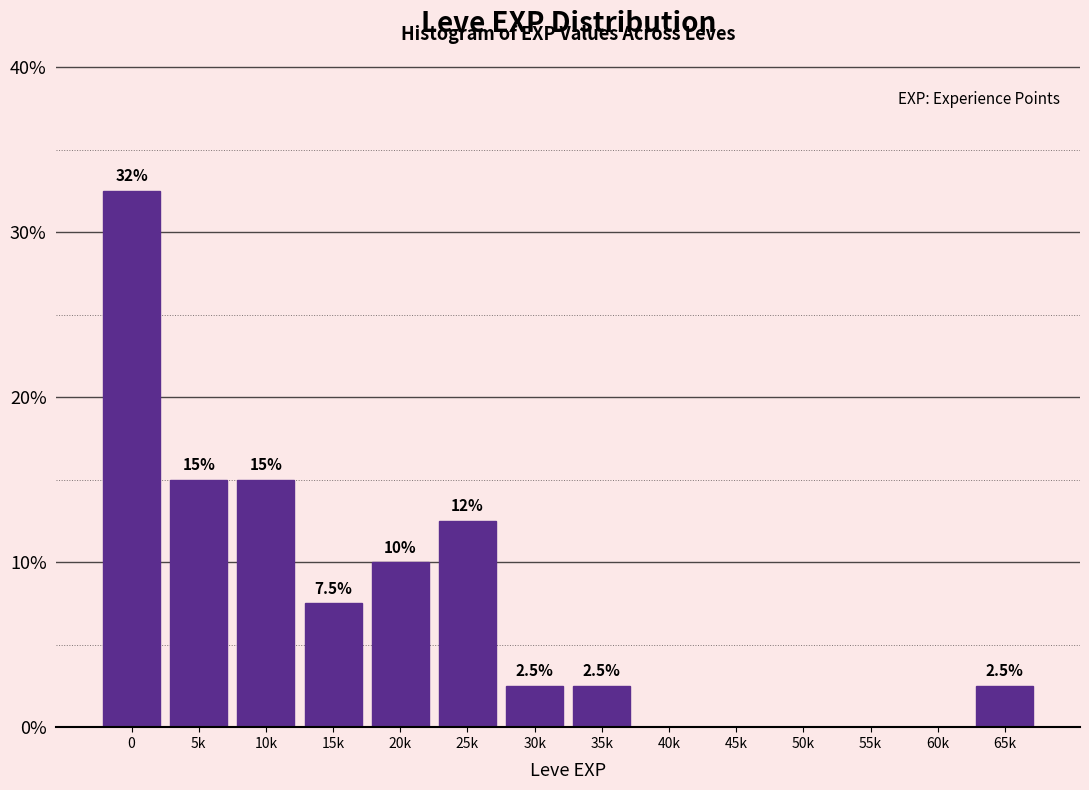

What is the greatest value displayed?

32.5